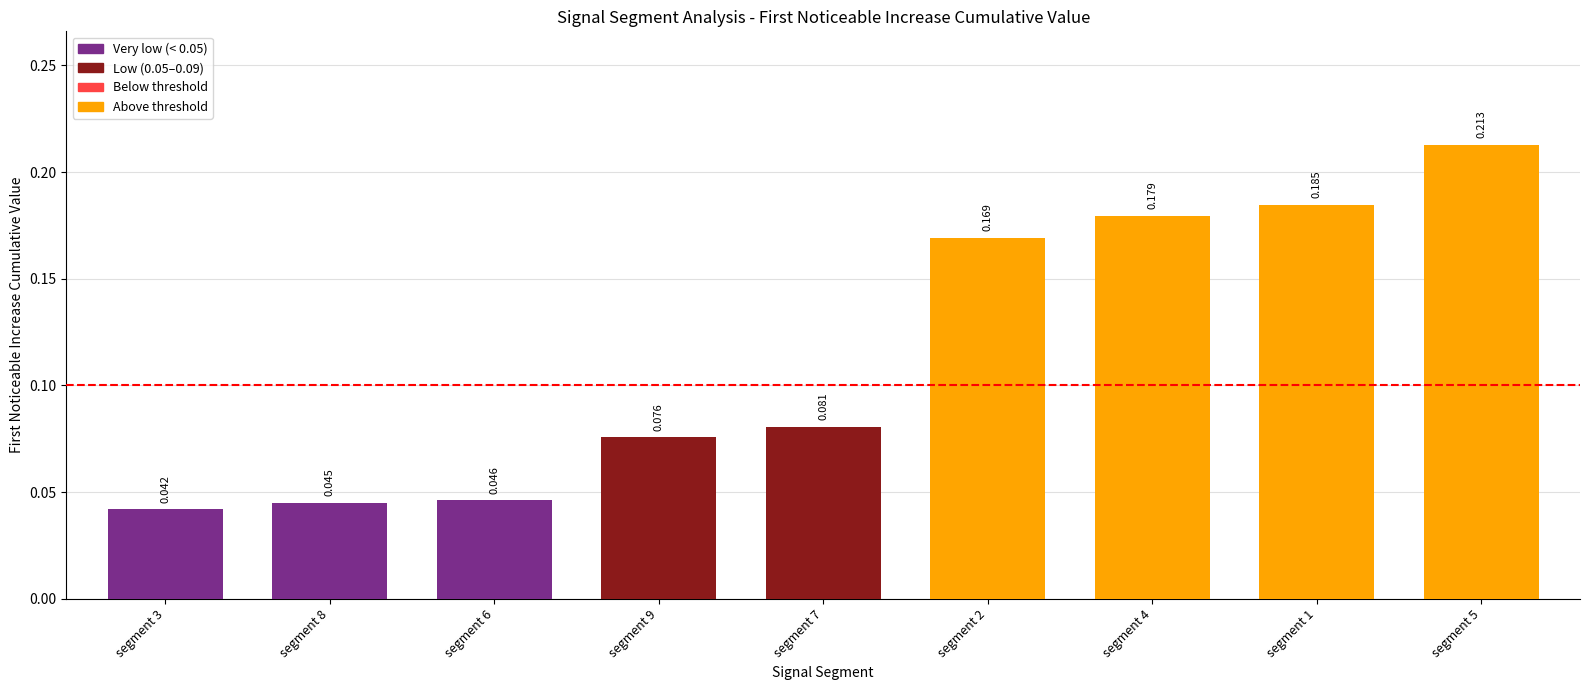

Rank the categories by value from lowest to highest.

segment 3, segment 8, segment 6, segment 9, segment 7, segment 2, segment 4, segment 1, segment 5